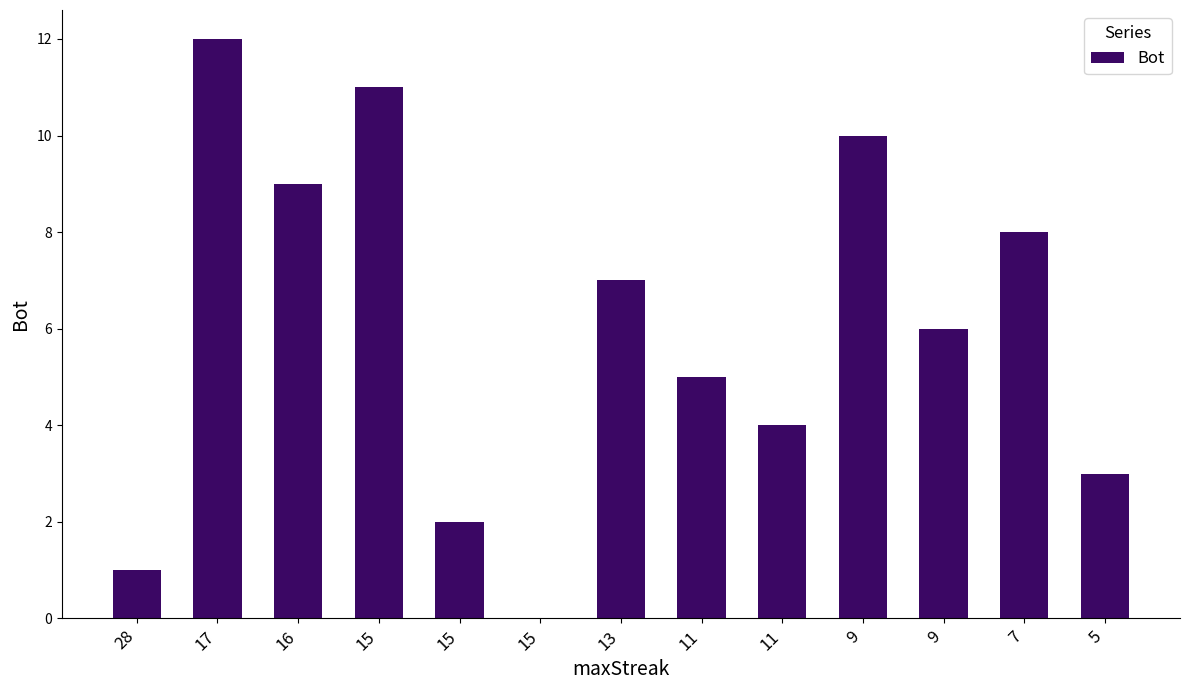

Is it true that the value at 5 is 2?

False